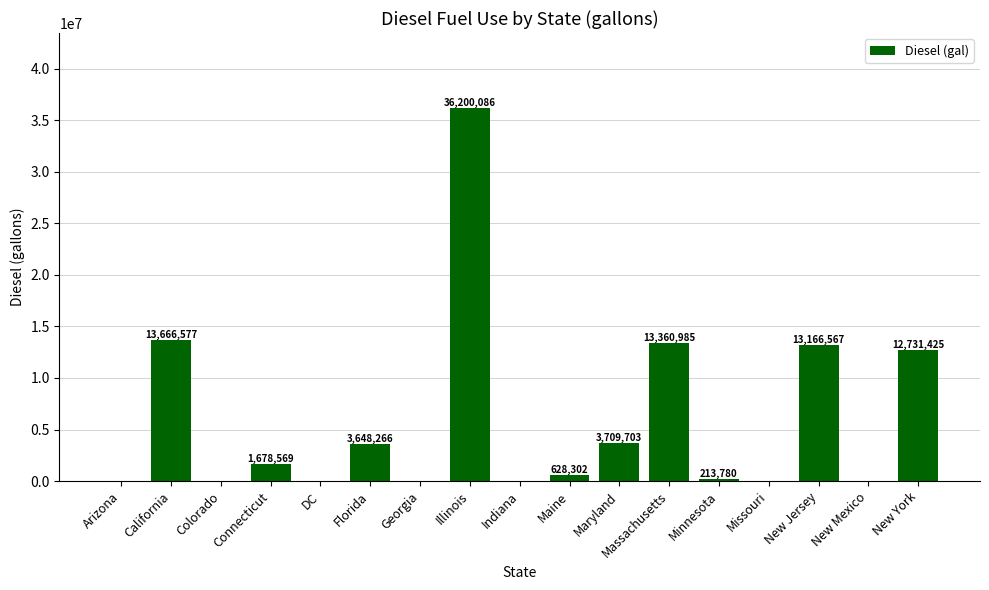

Reading left to right, extract all data points from this chart.

Arizona=0	California=13666577	Colorado=0	Connecticut=1678569	DC=0	Florida=3648266	Georgia=0	Illinois=36200086	Indiana=0	Maine=628302	Maryland=3709703	Massachusetts=13360985	Minnesota=213780	Missouri=0	New Jersey=13166567	New Mexico=0	New York=12731425